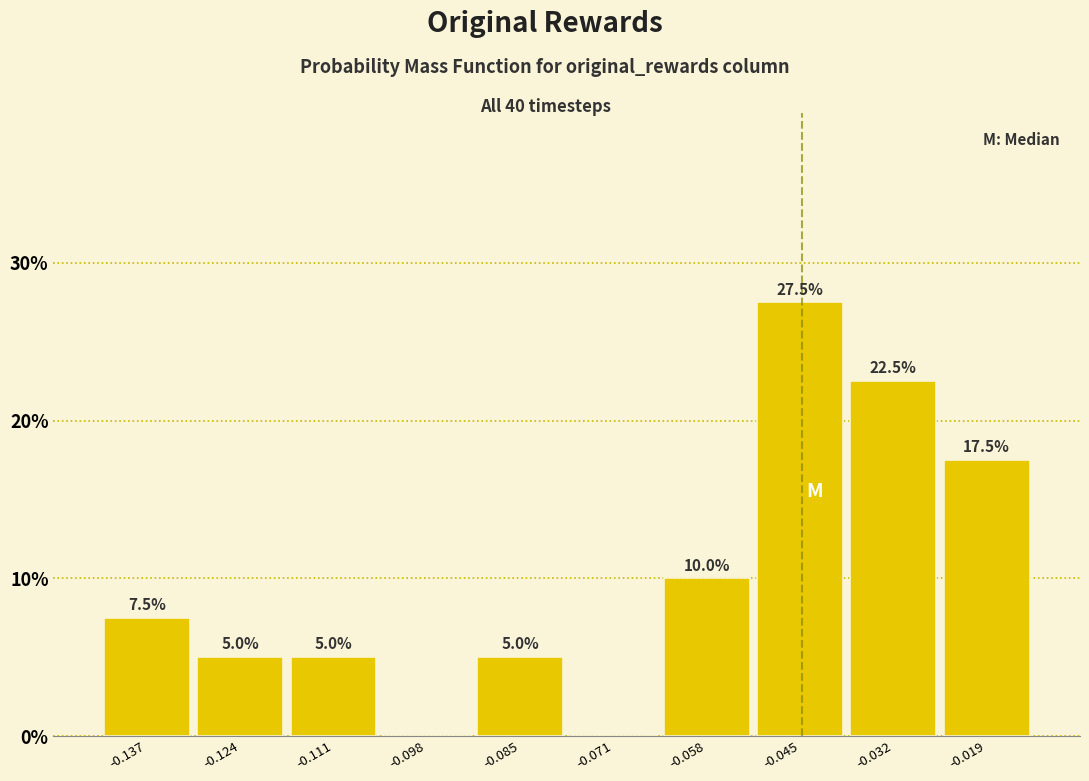

Which range on the x-axis has the tallest bar?

-0.052 to -0.038